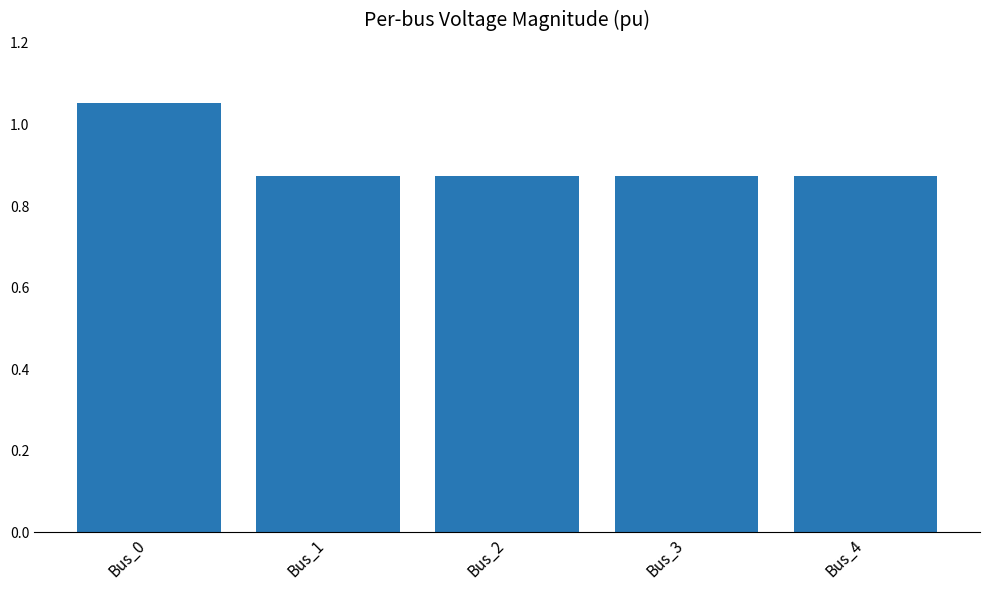

How many categories are shown in the chart?

5